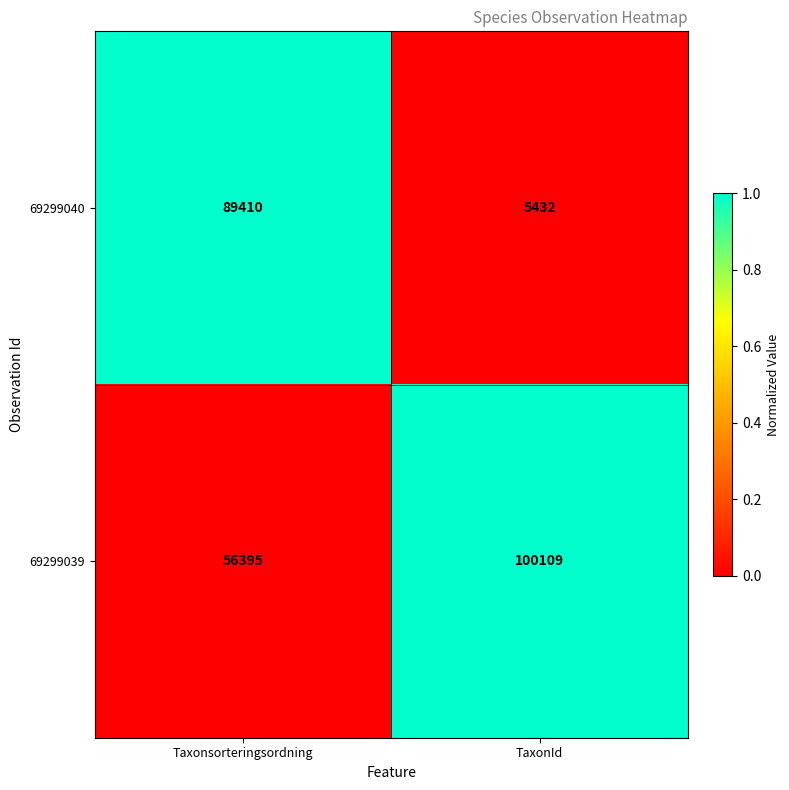

What is the spread (max minus min) of values at TaxonId?

94677